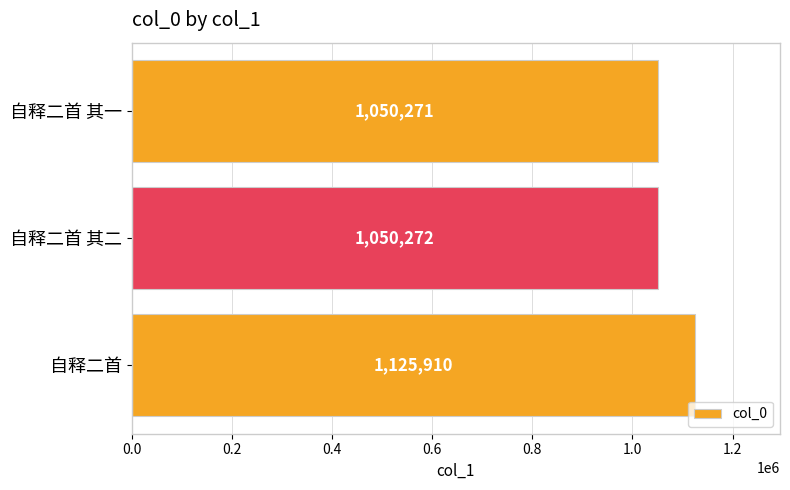

What is the minimum value shown in the chart?

1050271